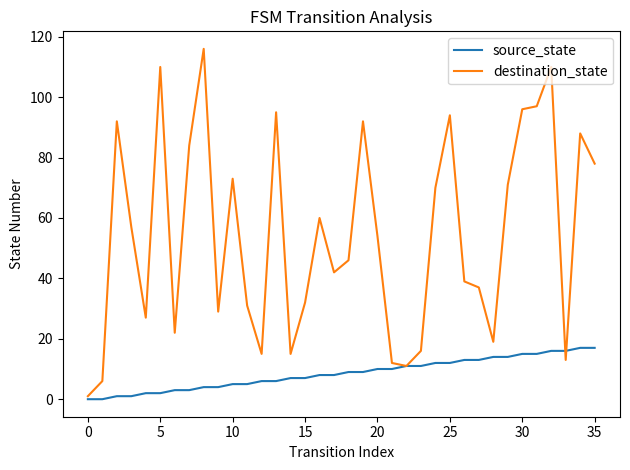

In destination_state, how many points are lower than both neighbors (excluding endpoints)?

9